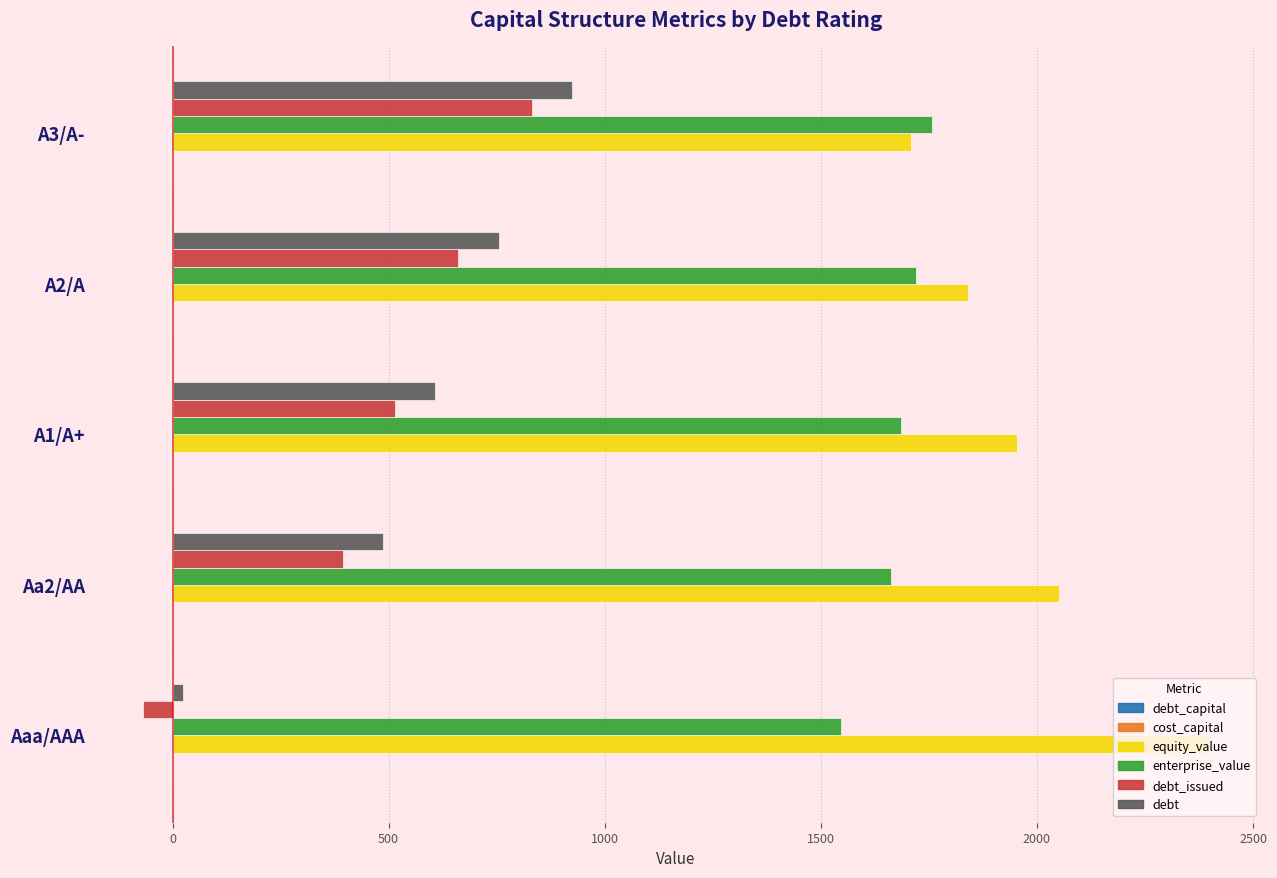

How many distinct data groups are displayed?

6